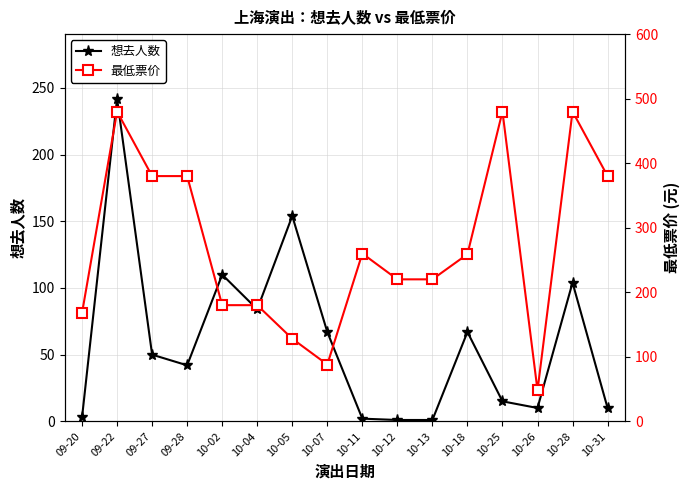

Rank the series by their average value, from highest to lowest.

最低票价, 想去人数